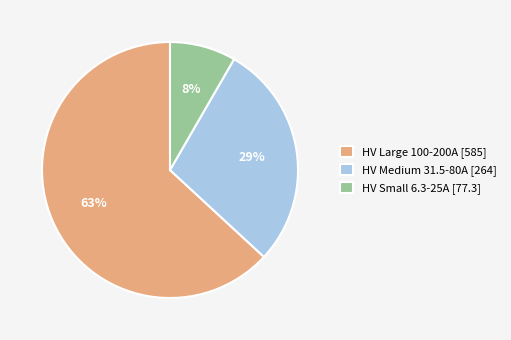

To the nearest percent, what is the difference between the HV Small 6.3-25A [77.3] and HV Large 100-200A [585] slice percentages?

55%